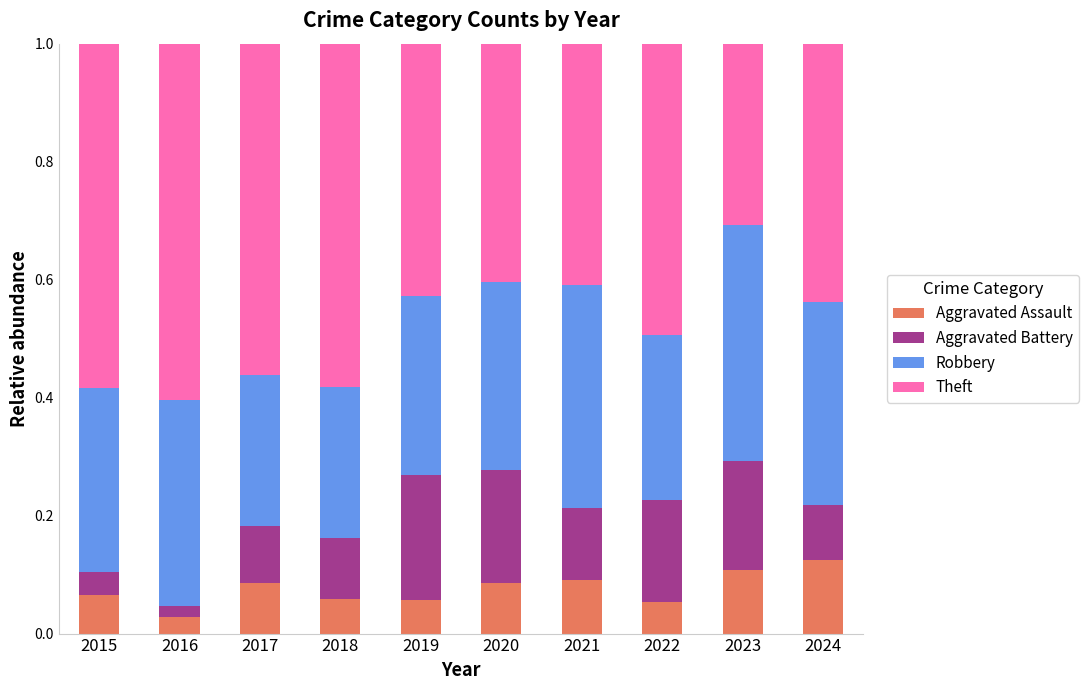

Which category has the lowest value in the Aggravated Assault series?

2016